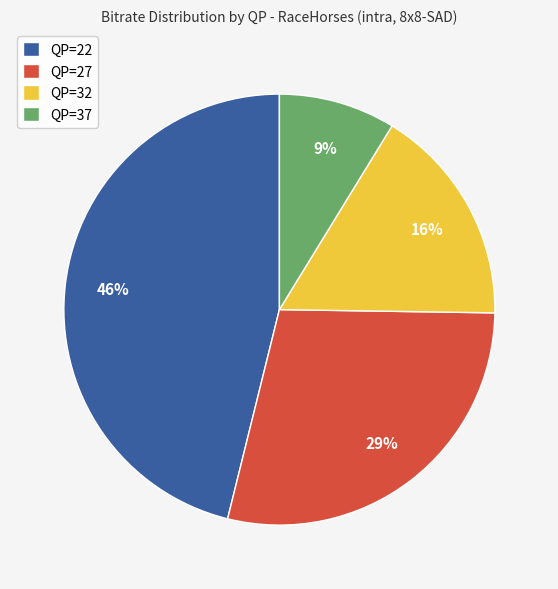

Is the sum of QP=27 and QP=22 greater than half?

Yes